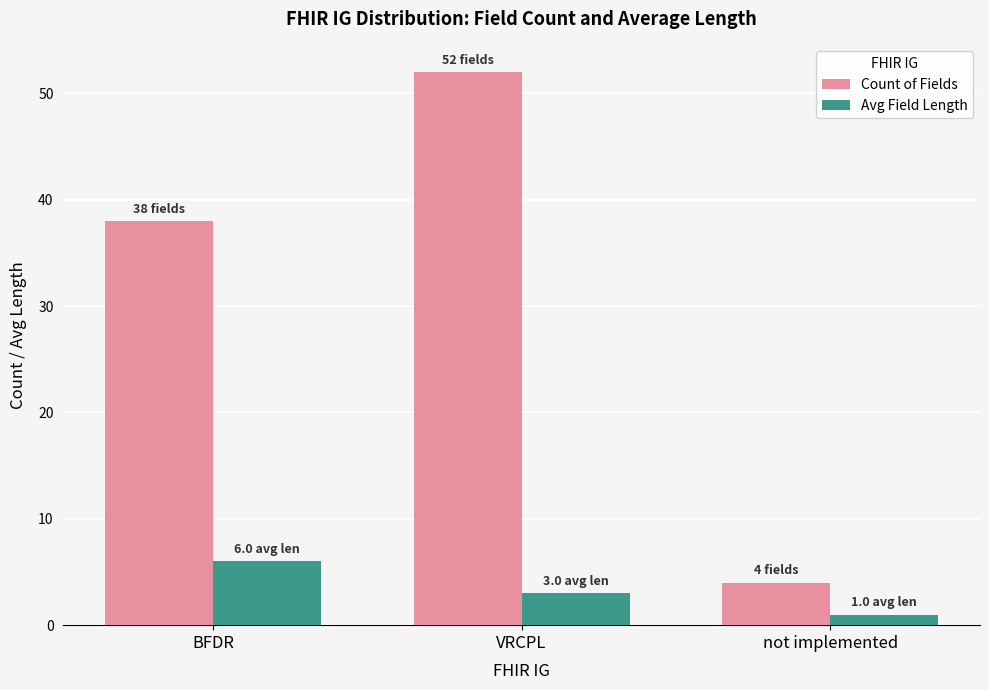

What value does the Count of Fields series have at VRCPL, to the nearest 10?

50